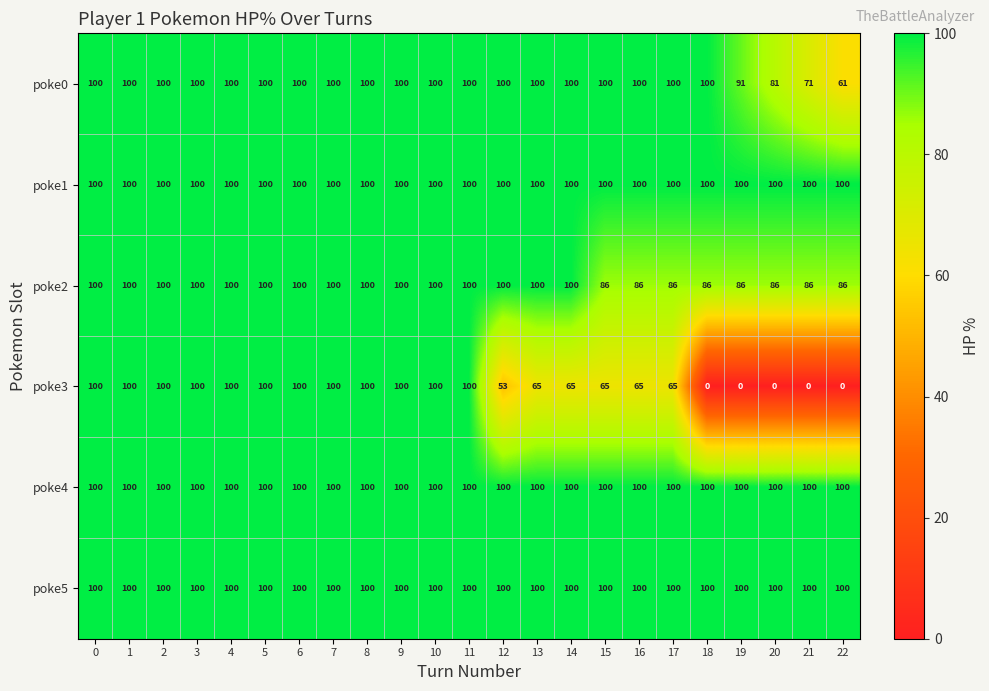

What is the minimum value for poke5?

100